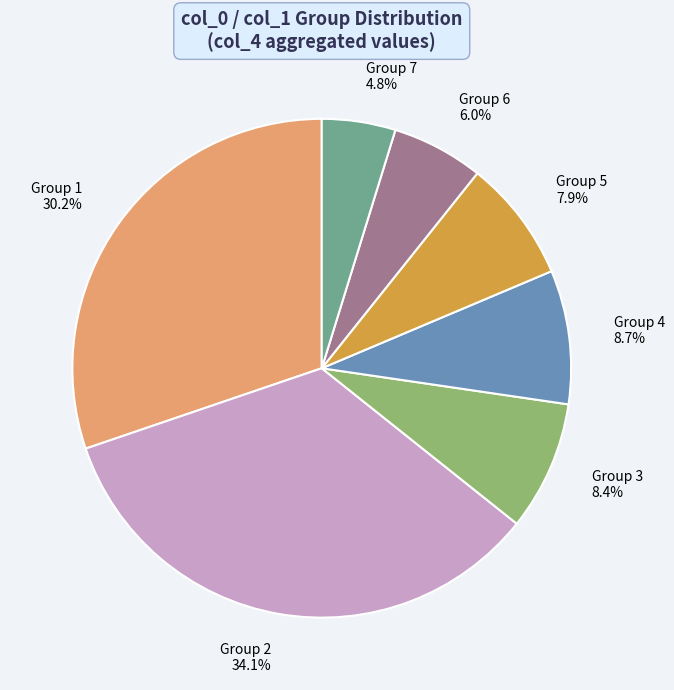

Is there a majority slice in this chart?

No